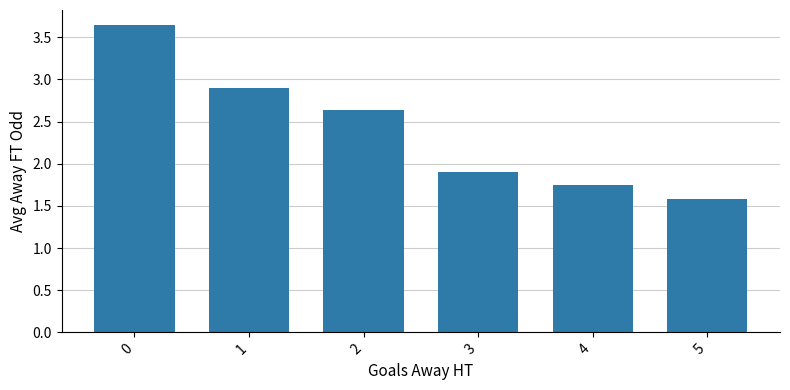

What is the smallest value displayed?

1.6